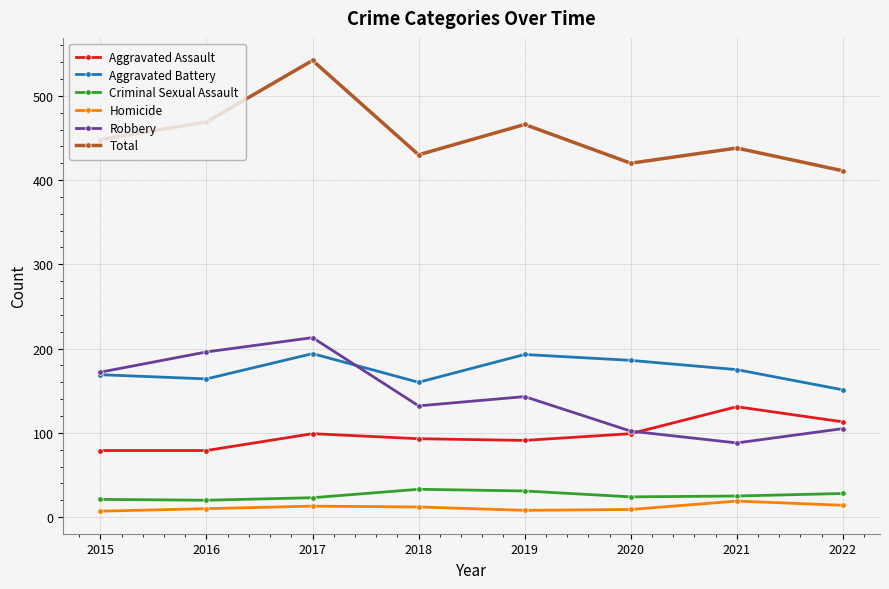

Does the chart display data point markers on the line(s)?

Yes